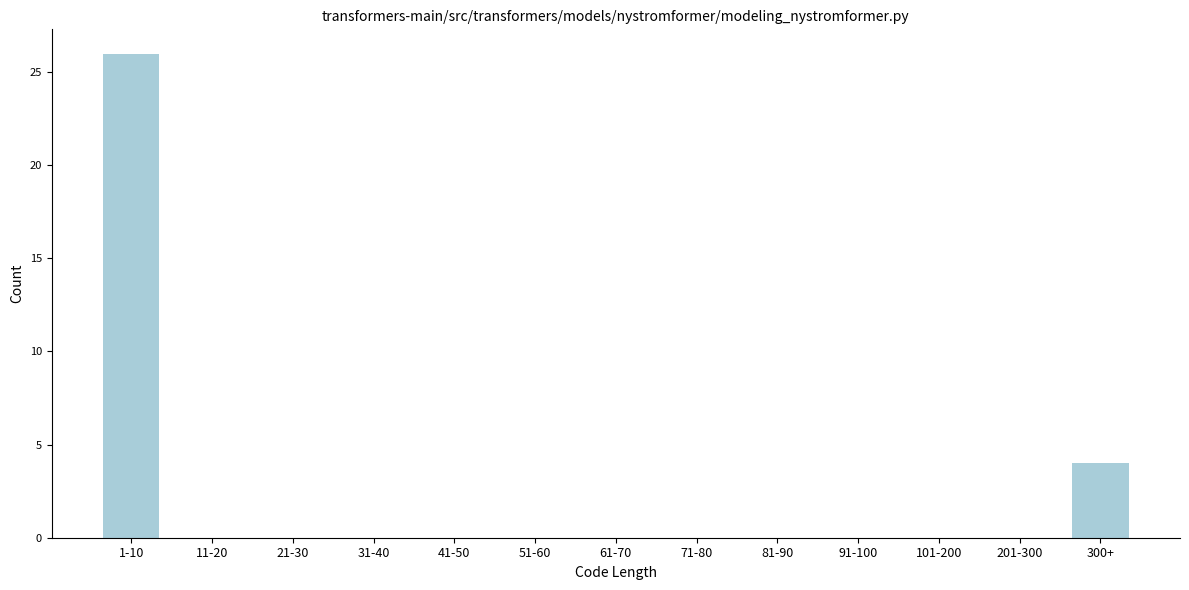

Reading right to left, extract all data points from this chart.

300+=4	201-300=0	101-200=0	91-100=0	81-90=0	71-80=0	61-70=0	51-60=0	41-50=0	31-40=0	21-30=0	11-20=0	1-10=26